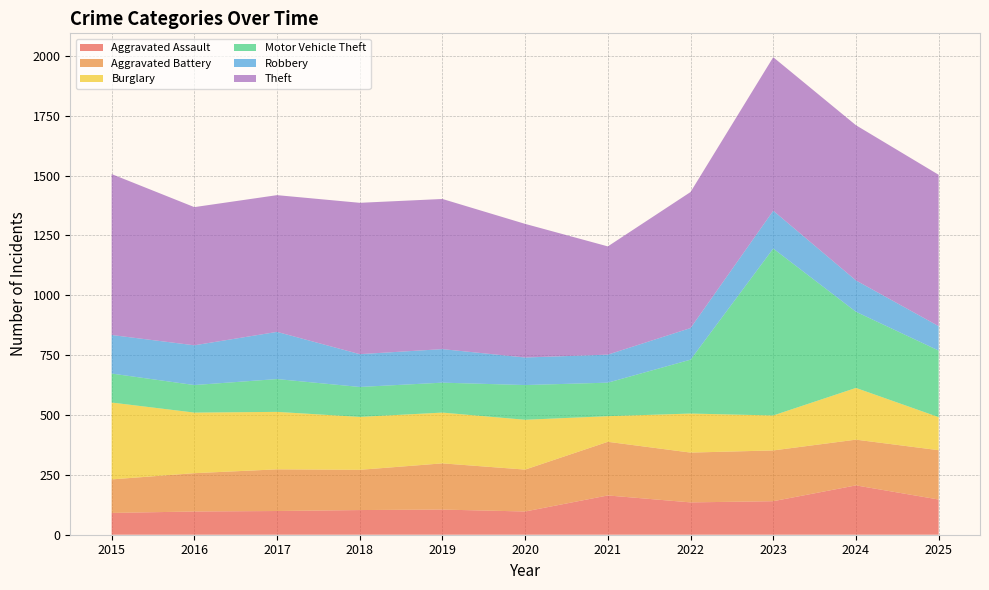

Reading left to right, list all the values displayed in this chart.

Aggravated Assault: 91	97	99	103	105	97	164	135	140	206	147
Aggravated Battery: 140	160	174	168	193	175	224	208	212	191	206
Burglary: 321	253	240	221	212	208	107	163	146	216	138
Motor Vehicle Theft: 121	115	137	125	125	145	140	225	697	318	278
Robbery: 161	166	197	137	140	115	117	132	158	131	102
Theft: 672	577	571	632	627	558	452	568	641	648	632